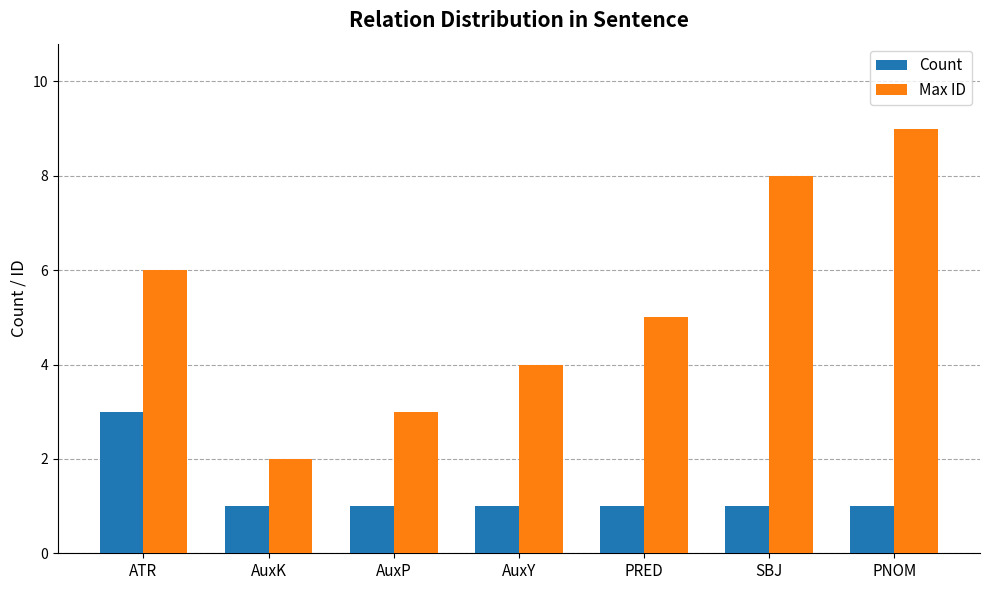

Rank the series by their maximum value, from highest to lowest.

Max ID, Count